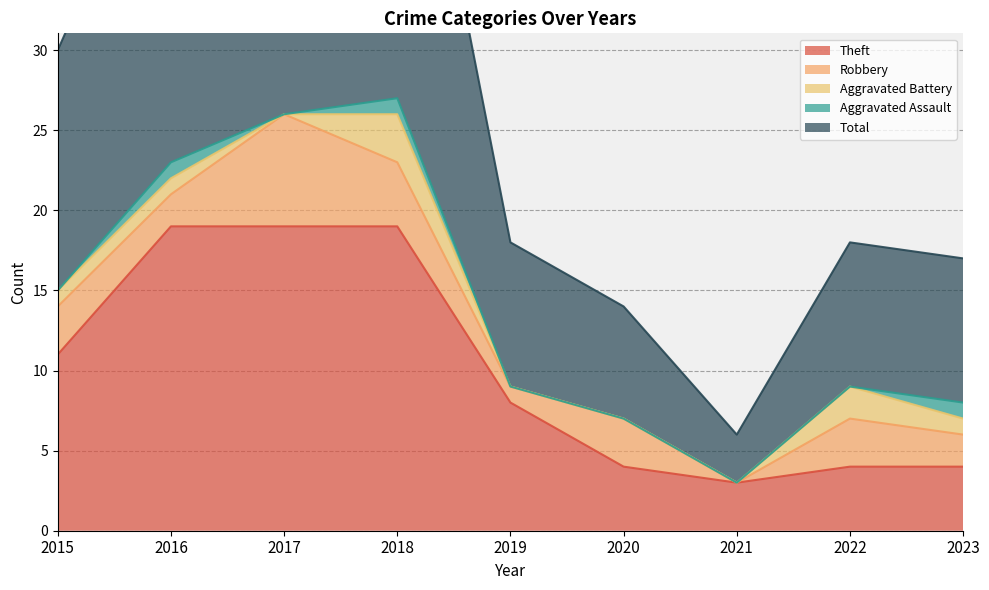

What are all the series names shown in the legend?

Theft, Robbery, Aggravated Battery, Aggravated Assault, Total